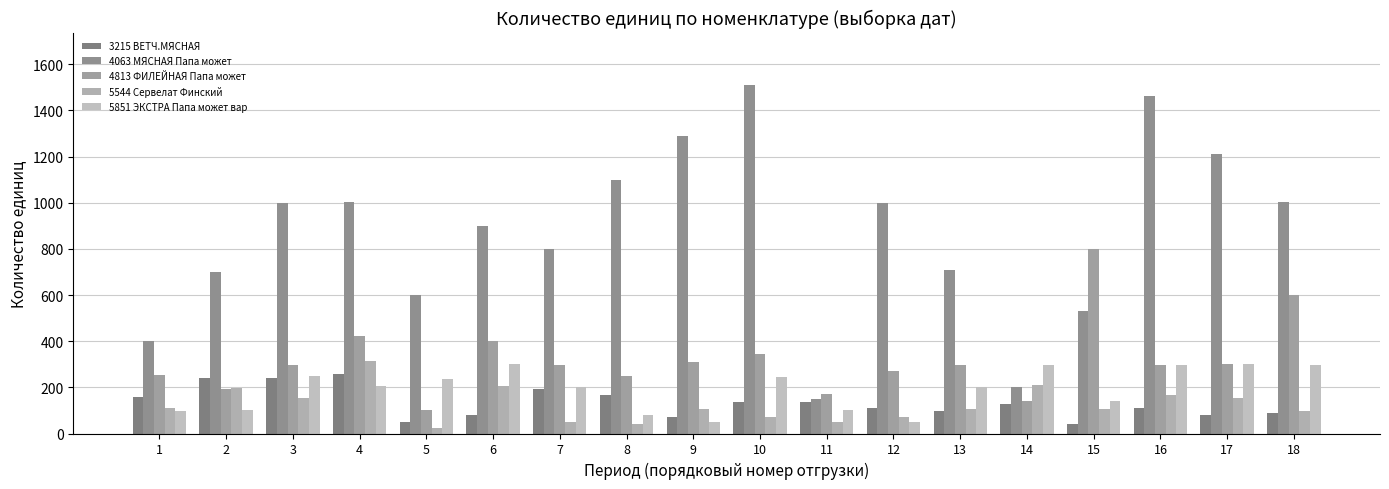

Is it true that 5544 Сервелат Финский equals 379 at 14?

False